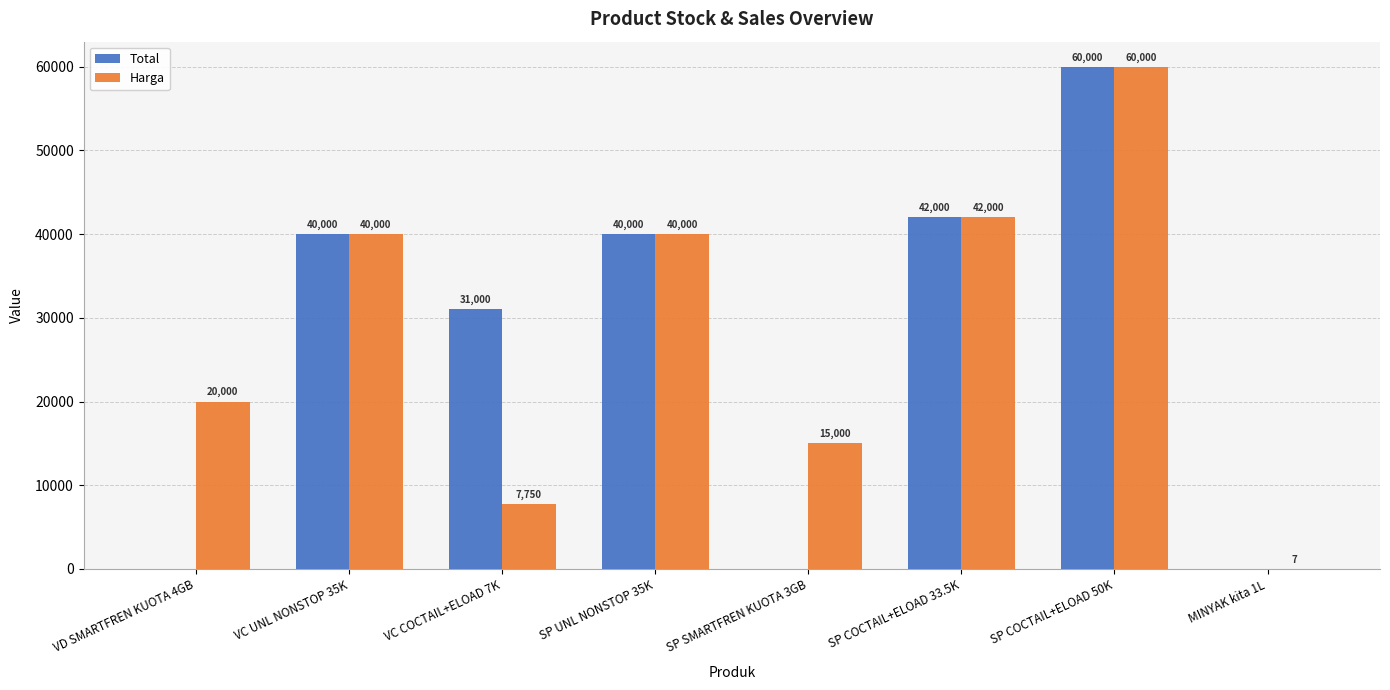

What is the maximum value for Harga?

60000